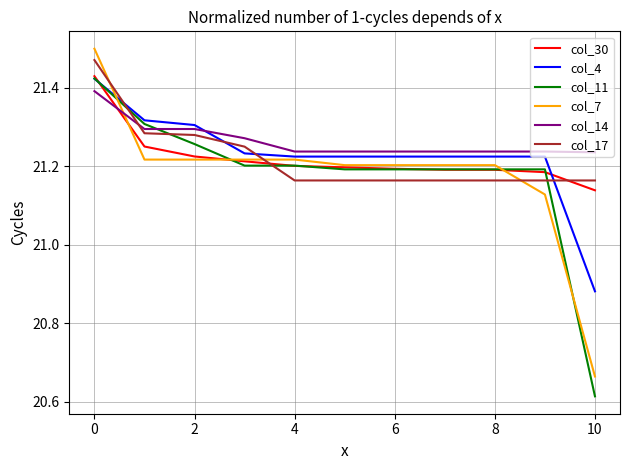

True or false: col_14 and col_17 cross at least once.

True